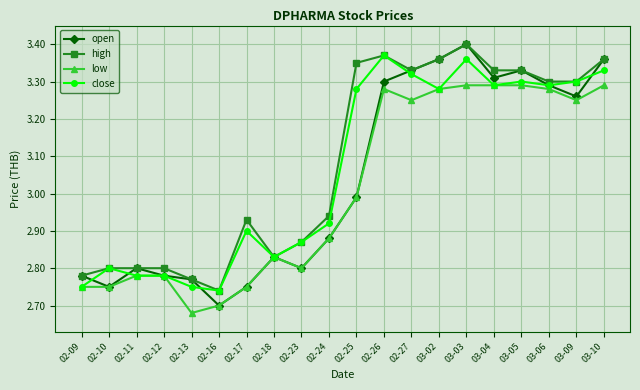

Is it true that high equals 4.7 at 03-03?

False